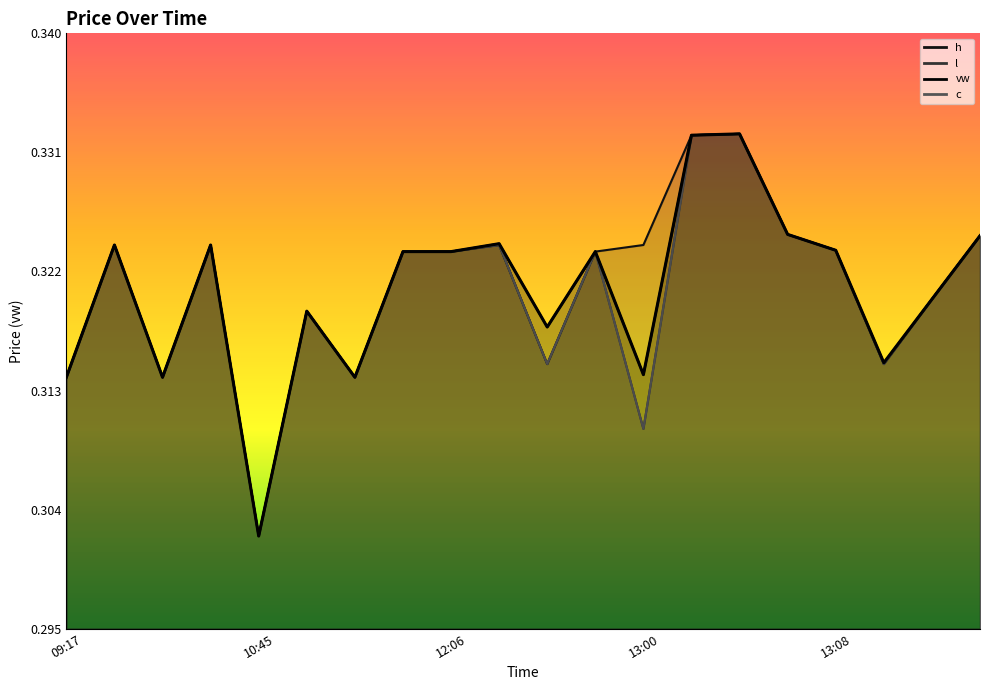

Reading left to right, list all the values displayed in this chart.

vw: 09:17=0.3	09:18=0.3	10:32=0.3	10:38=0.3	10:45=0.3	10:48=0.3	12:00=0.3	12:05=0.3	12:06=0.3	12:20=0.3	12:36=0.3	12:45=0.3	13:00=0.3	13:02=0.3	13:03=0.3	13:07=0.3	13:08=0.3	14:30=0.3	14:39=0.3	14:46=0.3
h: 09:17=0.3	09:18=0.3	10:32=0.3	10:38=0.3	10:45=0.3	10:48=0.3	12:00=0.3	12:05=0.3	12:06=0.3	12:20=0.3	12:36=0.3	12:45=0.3	13:00=0.3	13:02=0.3	13:03=0.3	13:07=0.3	13:08=0.3	14:30=0.3	14:39=0.3	14:46=0.3
l: 09:17=0.3	09:18=0.3	10:32=0.3	10:38=0.3	10:45=0.3	10:48=0.3	12:00=0.3	12:05=0.3	12:06=0.3	12:20=0.3	12:36=0.3	12:45=0.3	13:00=0.3	13:02=0.3	13:03=0.3	13:07=0.3	13:08=0.3	14:30=0.3	14:39=0.3	14:46=0.3
c: 09:17=0.3	09:18=0.3	10:32=0.3	10:38=0.3	10:45=0.3	10:48=0.3	12:00=0.3	12:05=0.3	12:06=0.3	12:20=0.3	12:36=0.3	12:45=0.3	13:00=0.3	13:02=0.3	13:03=0.3	13:07=0.3	13:08=0.3	14:30=0.3	14:39=0.3	14:46=0.3